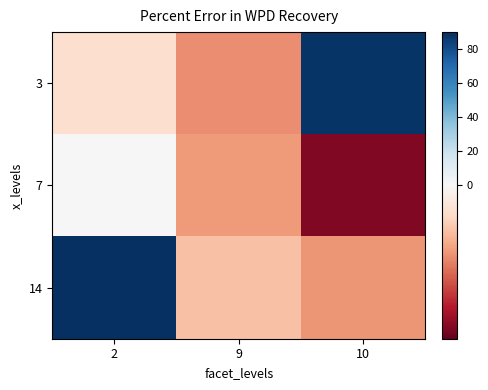

At which category is the sum across all series the highest?

2